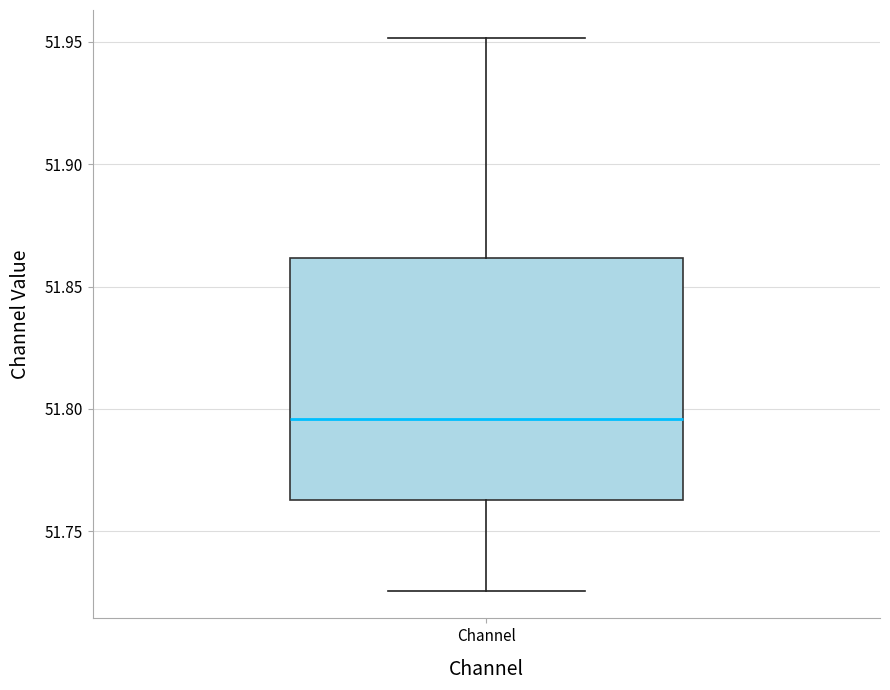

Read this box plot against the y-axis: the position of the median line, the range covered by the box, and the ends of both whiskers. The values are not printed on the chart, so give them approximately, as read against the axis.

median 51.795, box 51.765 to 51.860, whiskers 51.725 to 51.950